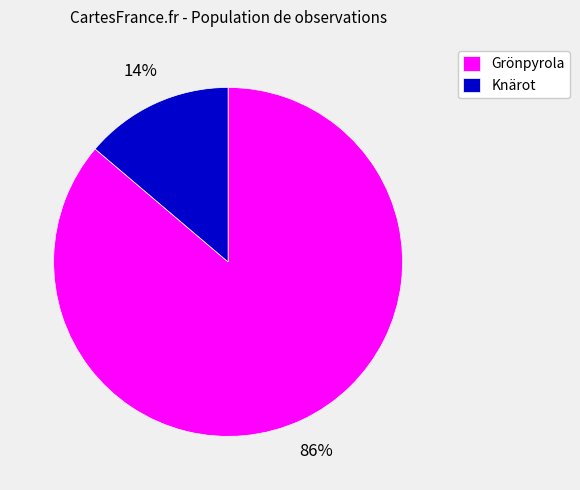

To the nearest percent, what is the average slice percentage?

50%